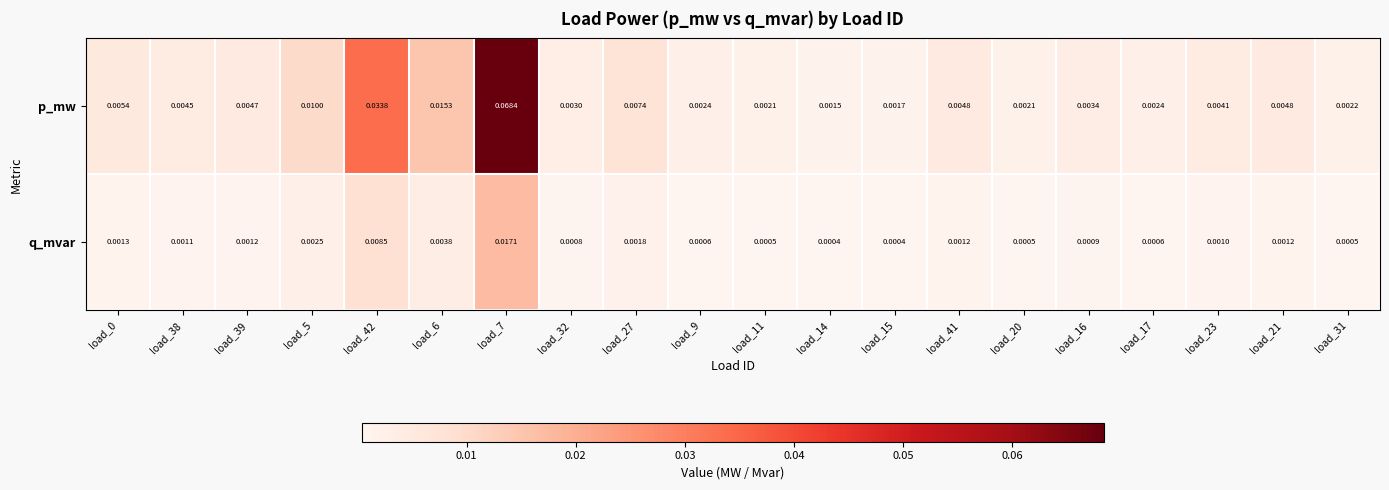

Which series has the widest spread of values?

p_mw